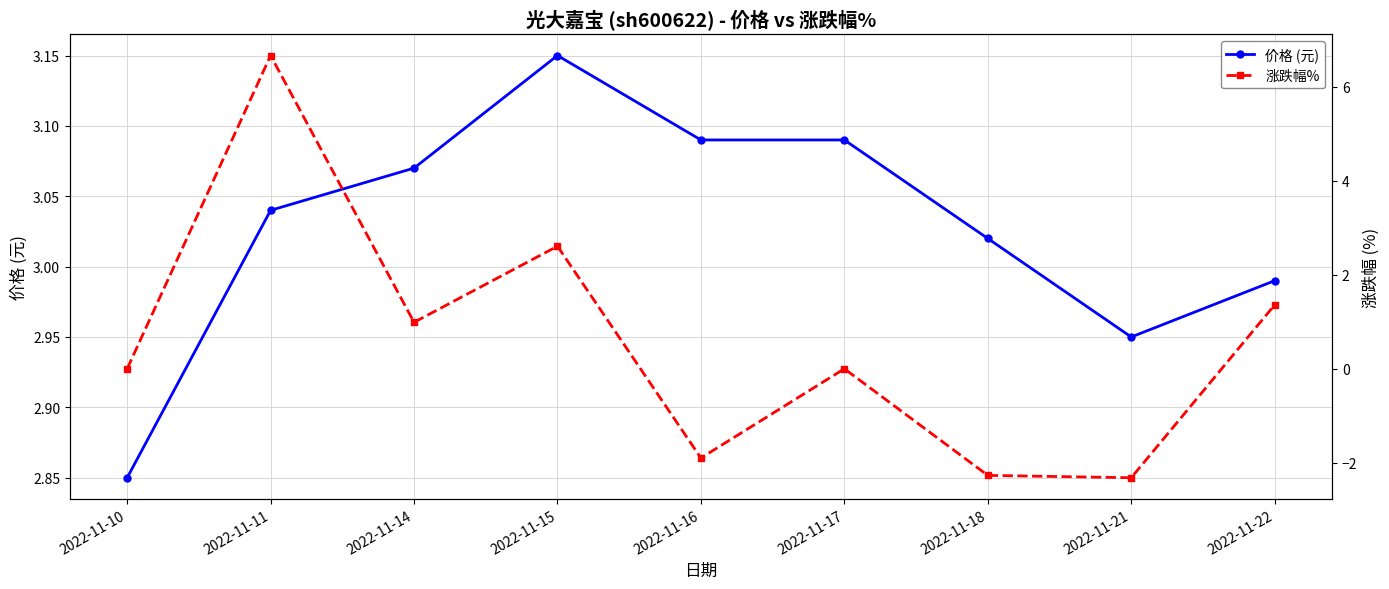

At which category is the sum across all series the highest?

2022-11-11